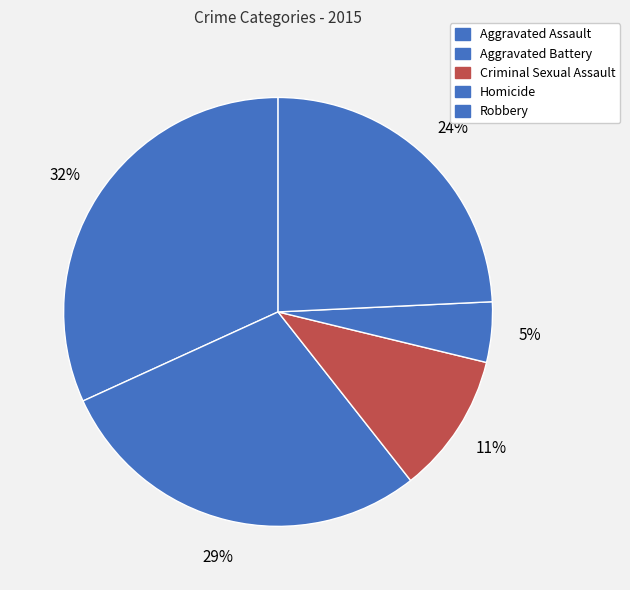

Rank the categories by value from lowest to highest.

Homicide, Criminal Sexual Assault, Robbery, Aggravated Battery, Aggravated Assault